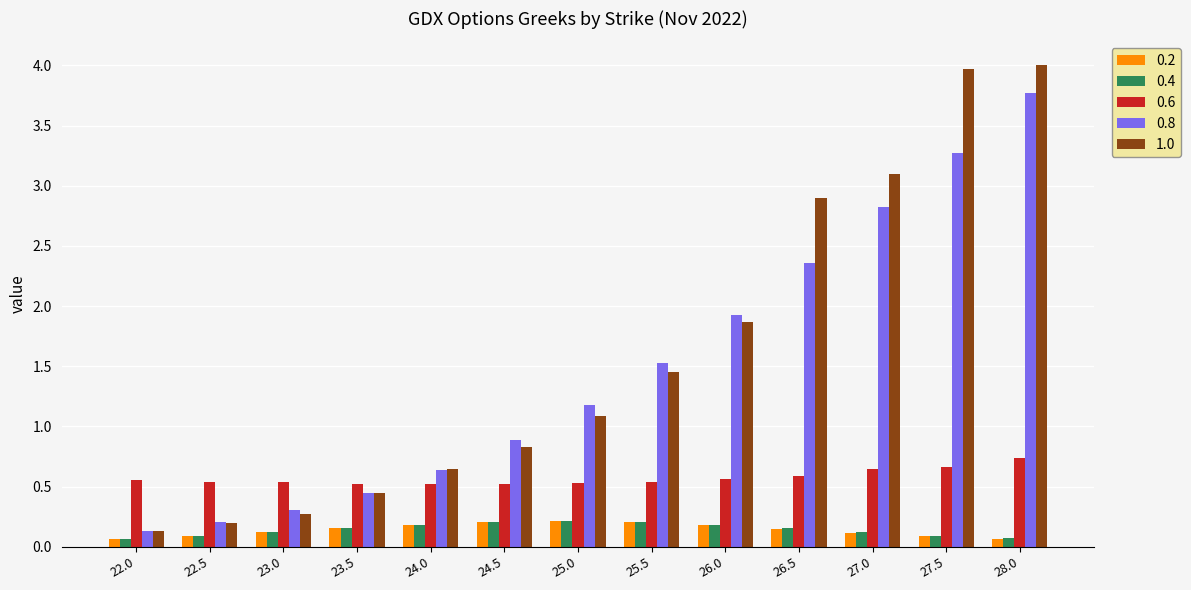

What is the label of the 6th bar from the left?

24.5